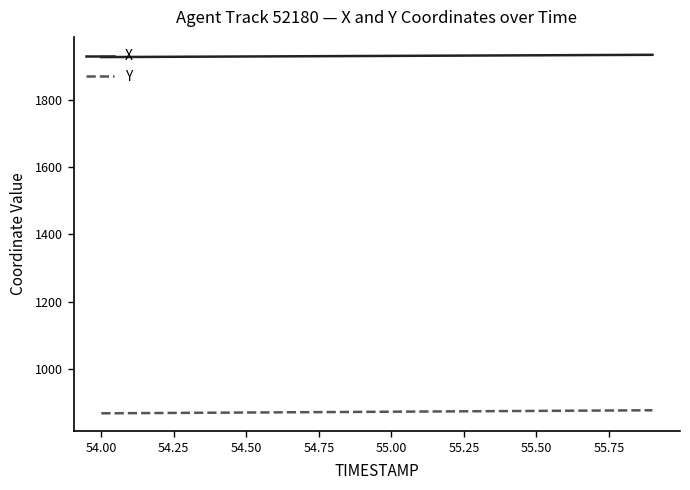

How many lines are shown in the chart?

2